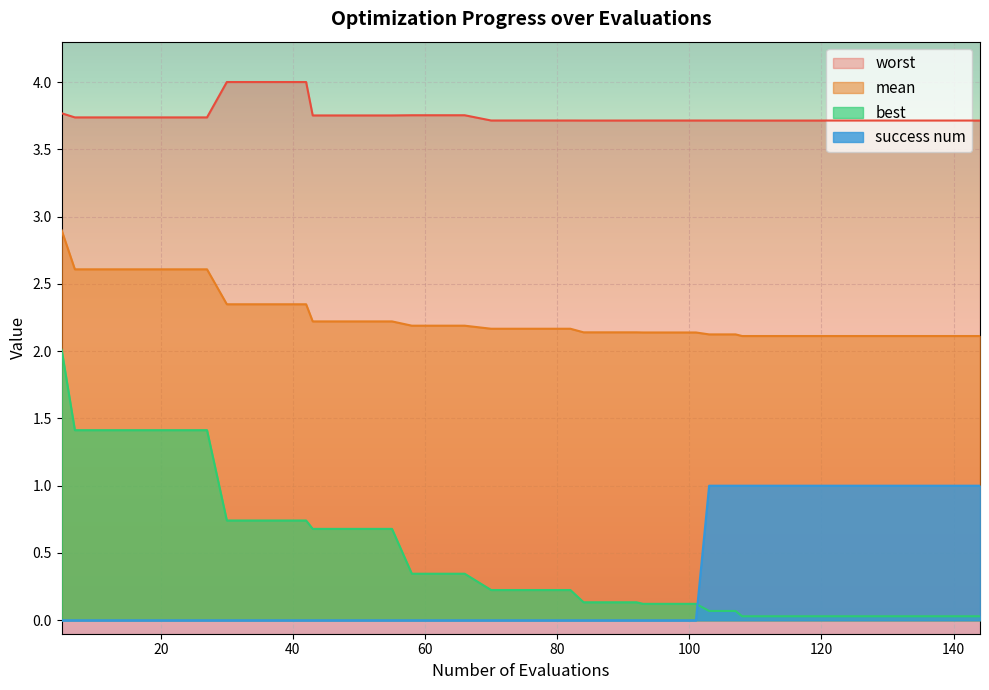

List the series in order of their peak value, lowest first.

success num, best, mean, worst